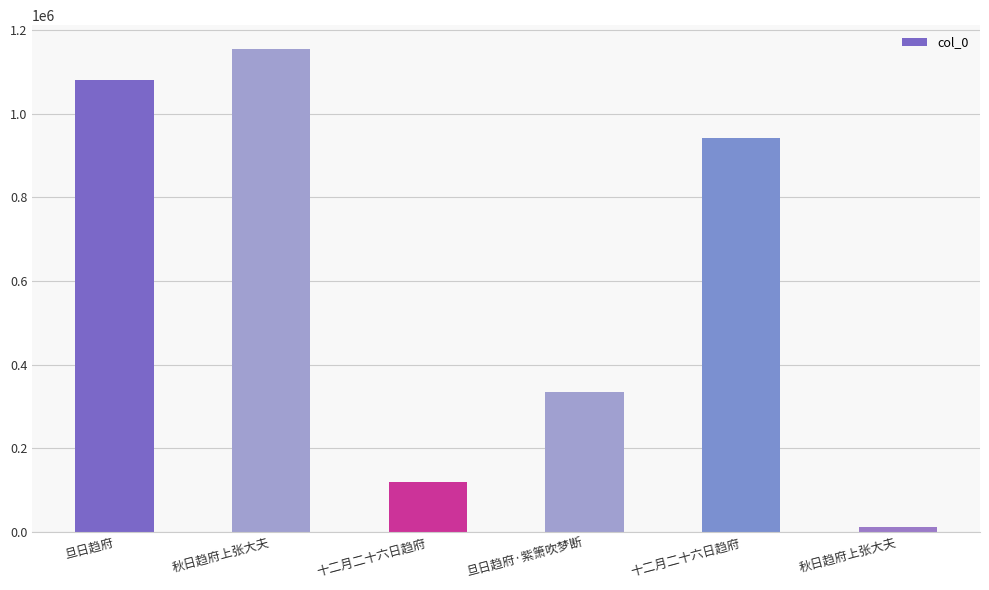

At which label does the data first exceed 943591?

旦日趋府